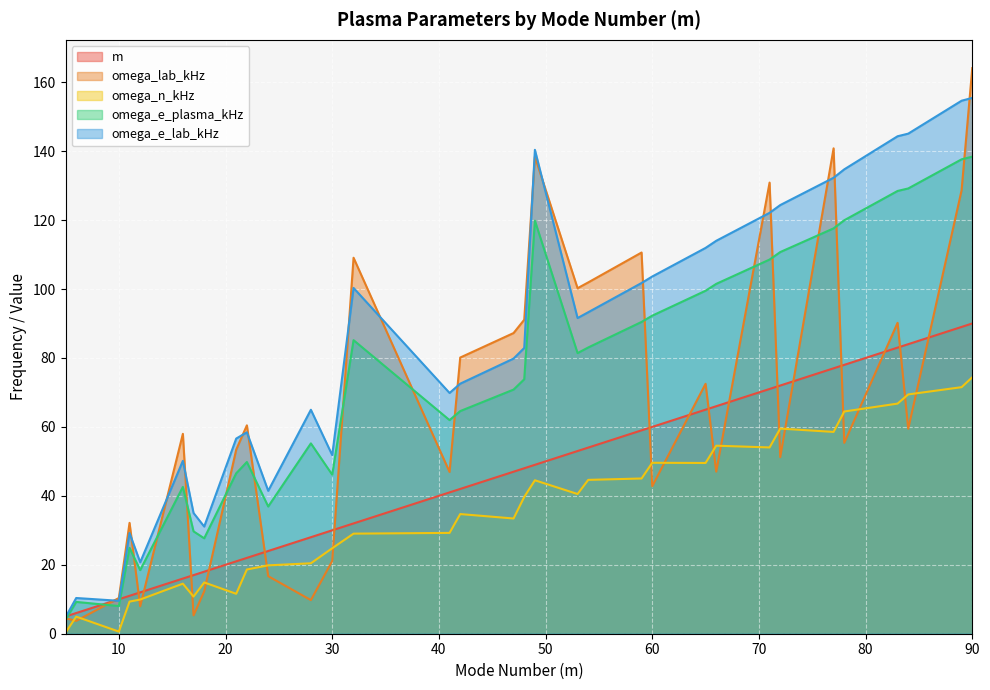

At which label does omega_n_kHz reach its minimum?

5